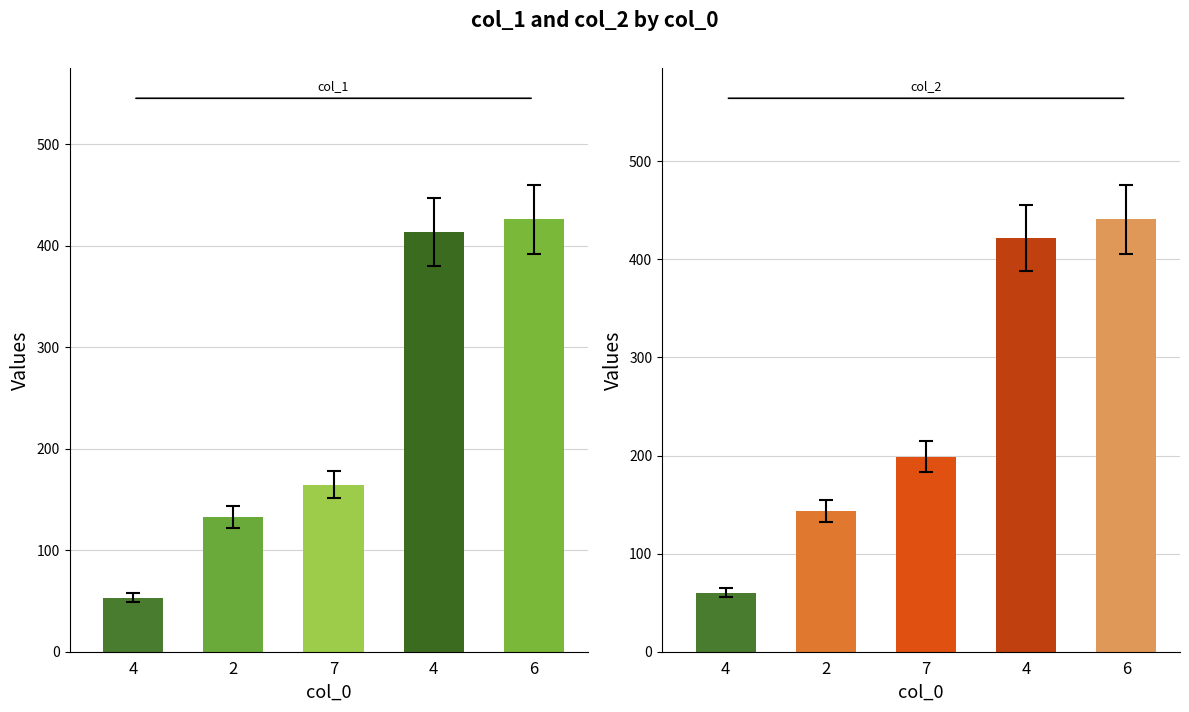

The col_1 series shows 48.3 at 2. True or false?

False